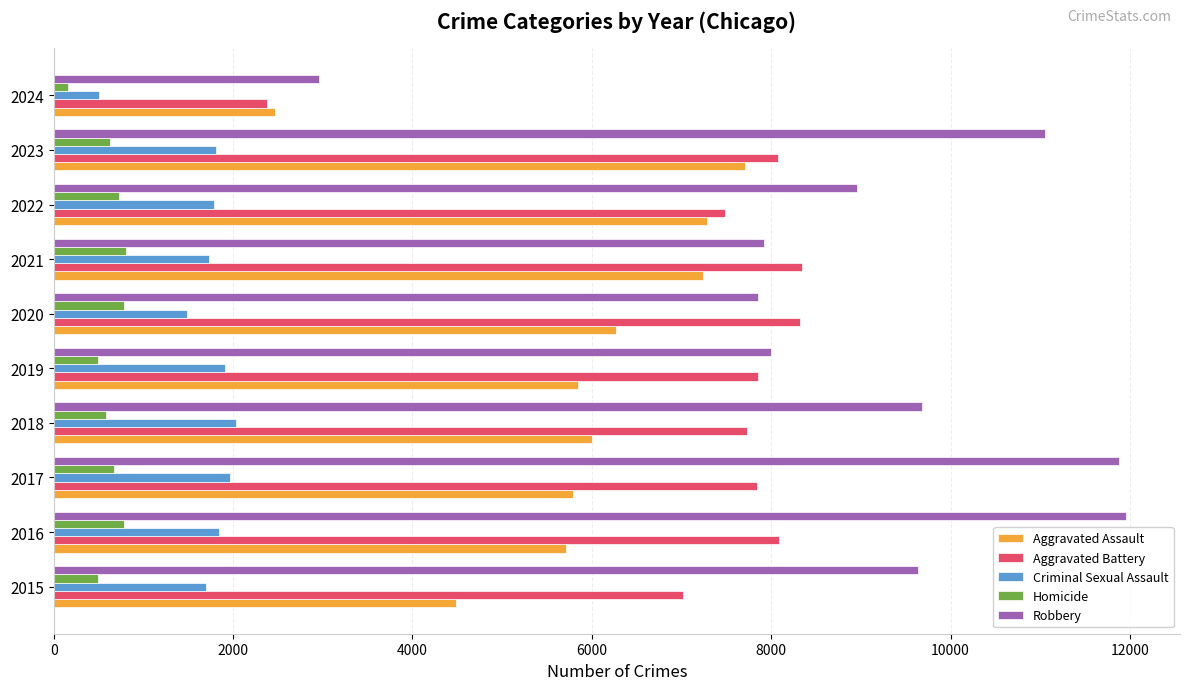

What is the sum of all Criminal Sexual Assault values?

16764